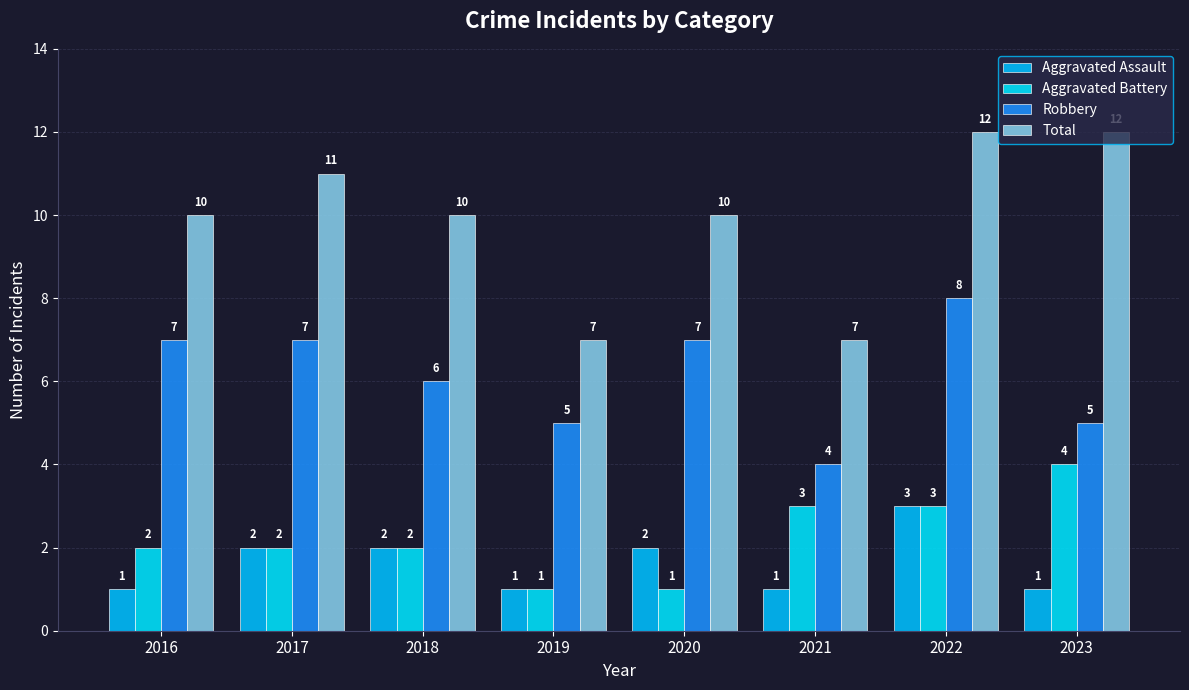

Is the value of Robbery at 2020 greater than the value of Aggravated Battery at 2023?

Yes